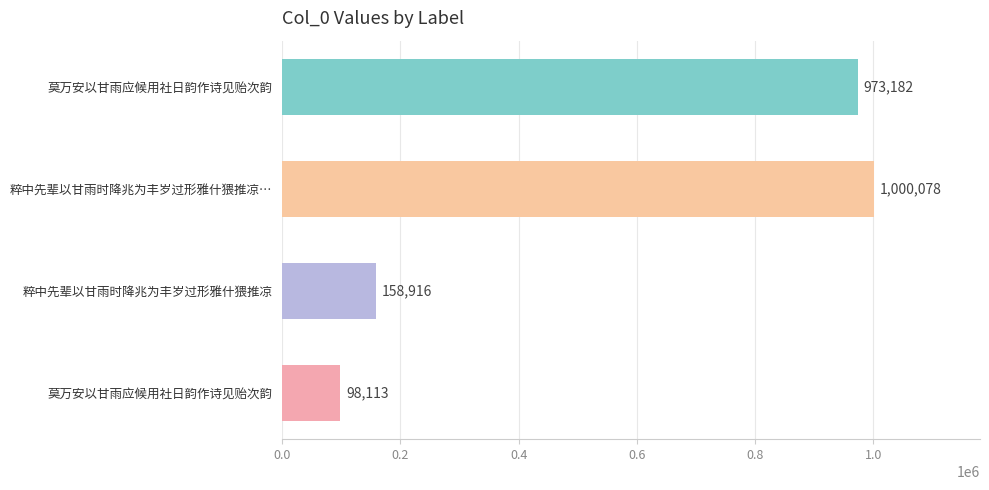

How many bars are there in total?

4